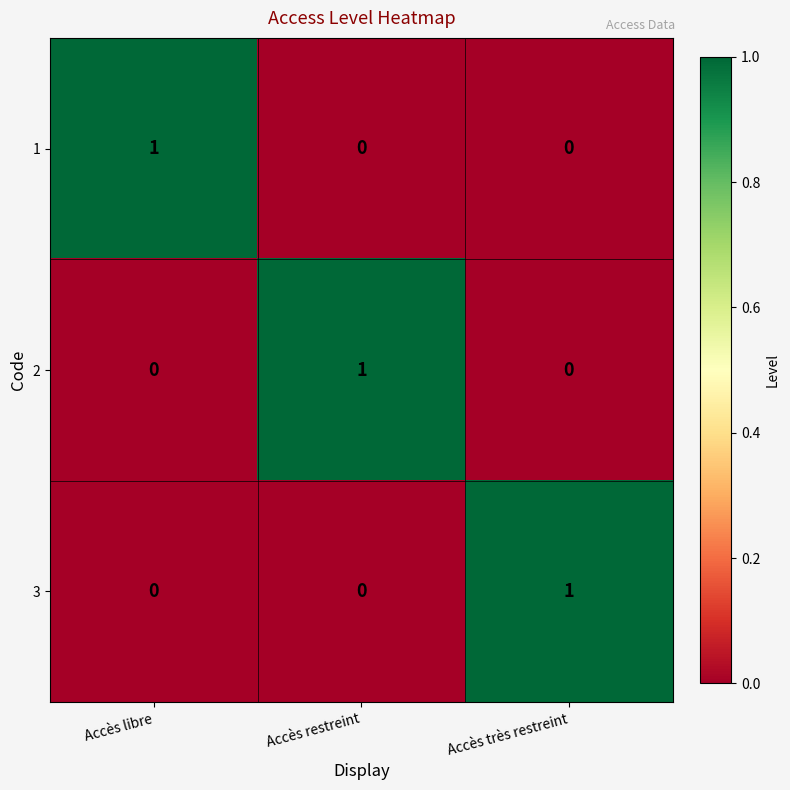

How many positive values does the 2 series have?

1